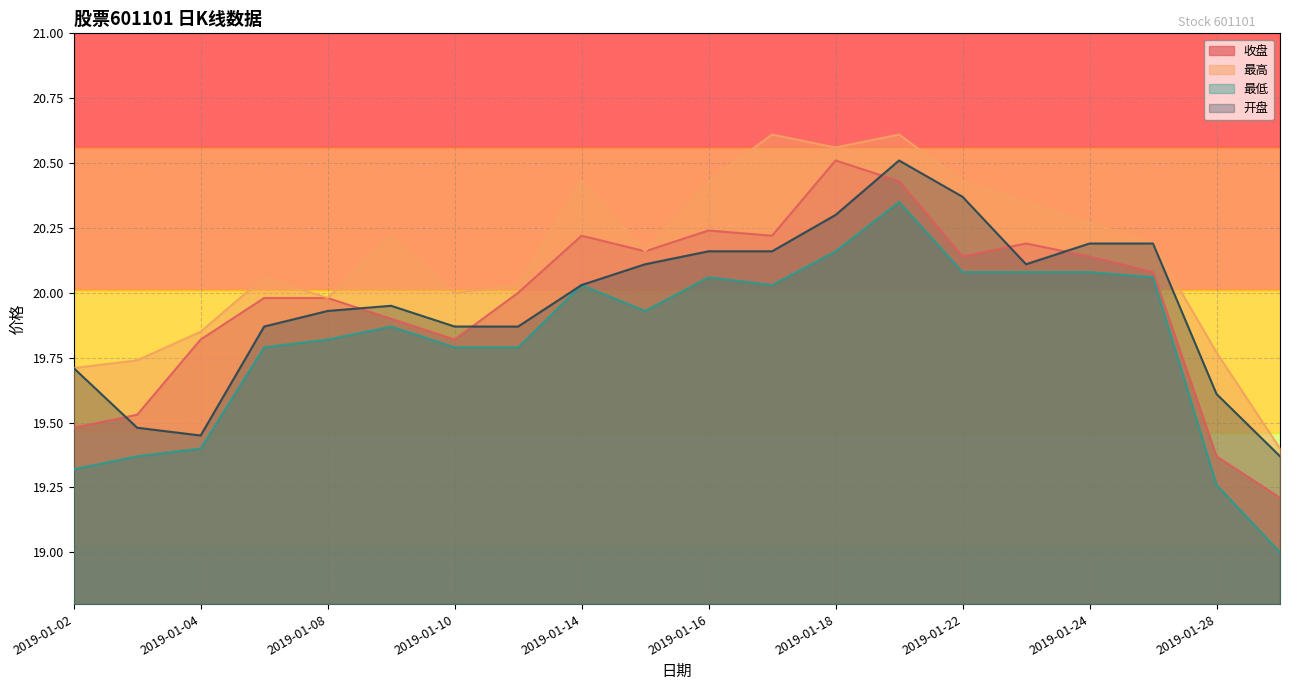

Where is the first local maximum for 最低?

2019-01-09